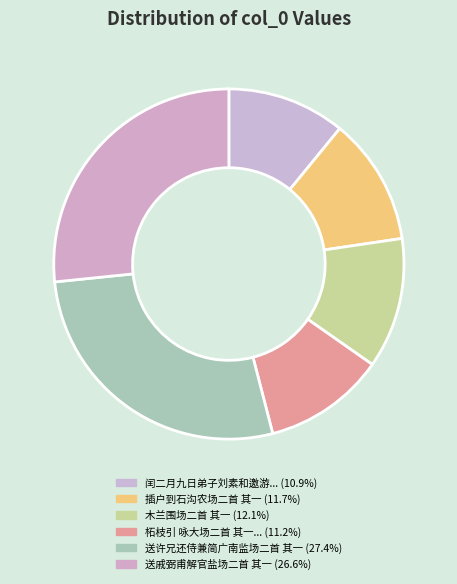

How many segments does this pie chart have?

6